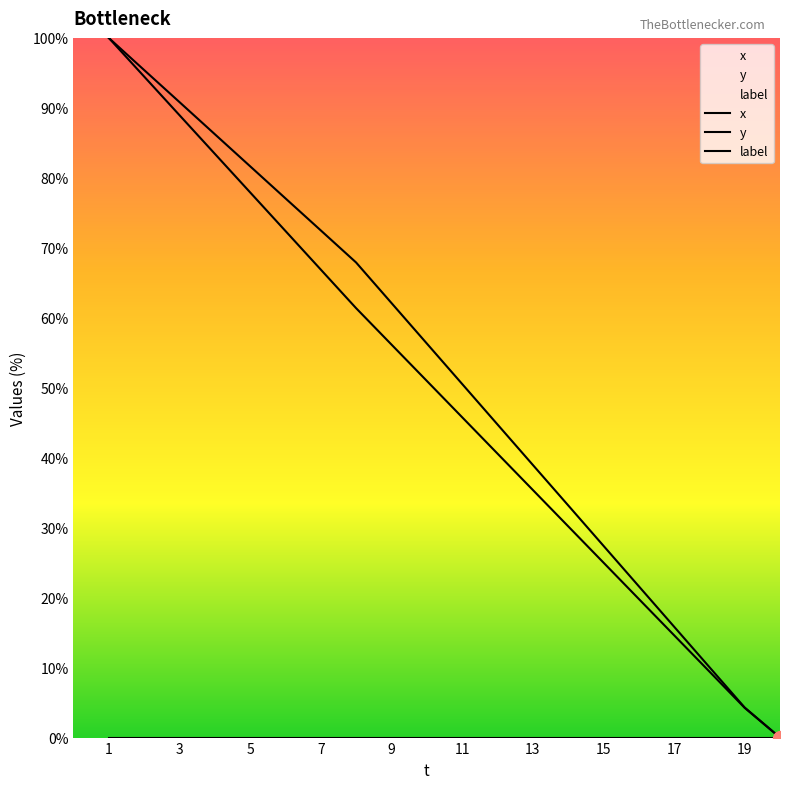

True or false: x has a value of 14.0 at 14.

False